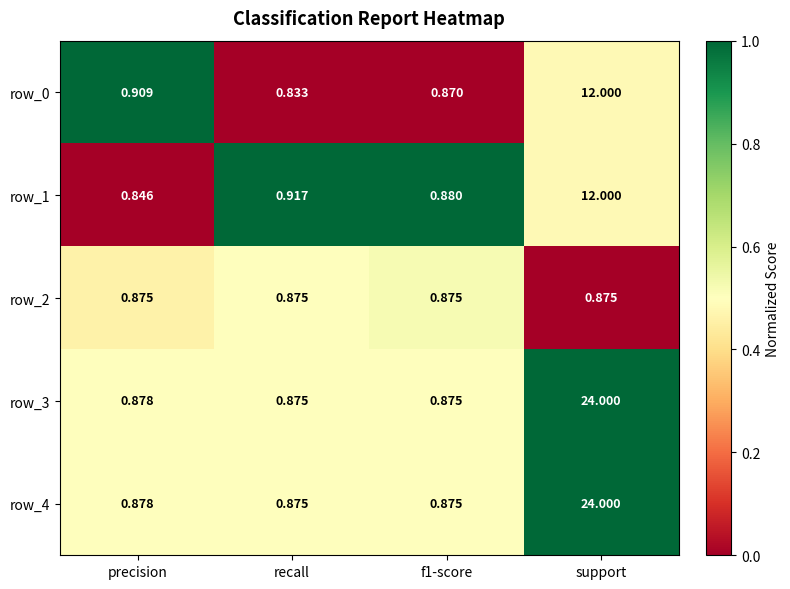

Is the value of row_2 at recall greater than the value of row_3 at support?

No